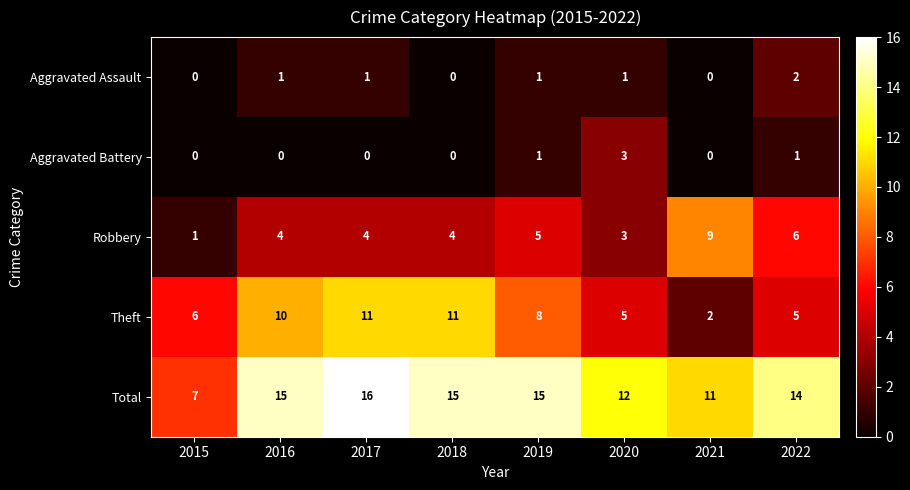

Rank the series at 2022 from highest to lowest value.

Total, Robbery, Theft, Aggravated Assault, Aggravated Battery